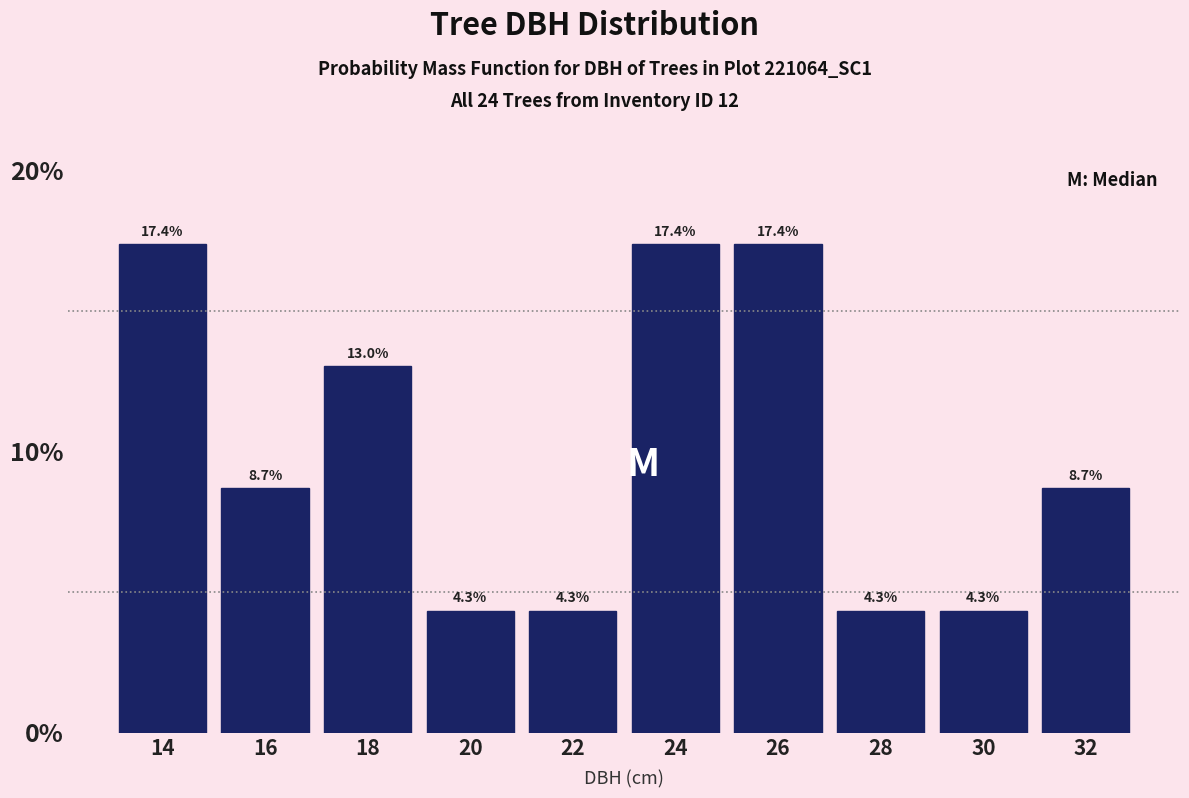

Reading left to right, list all the values displayed in this chart.

14=17.4	16=8.7	18=13.0	20=4.3	22=4.3	24=17.4	26=17.4	28=4.3	30=4.3	32=8.7